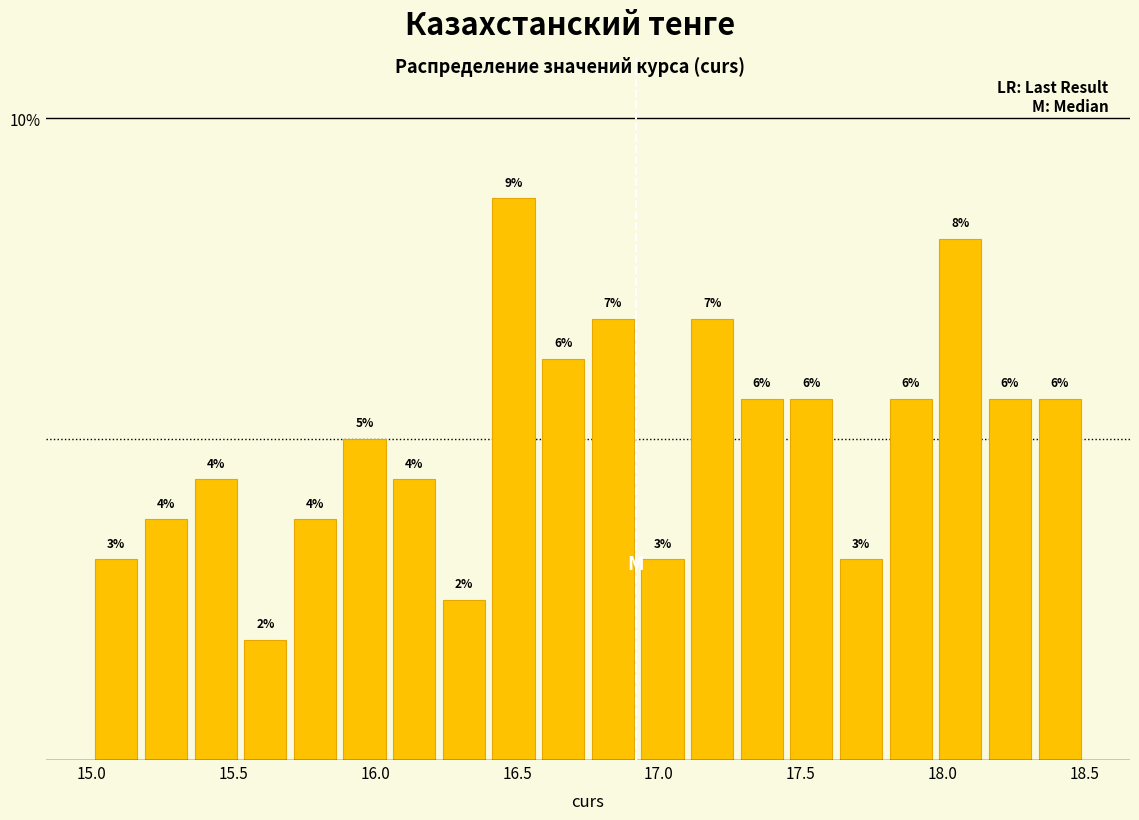

Read against the x-axis, roughly where is the centre of the tallest bar?

16.50